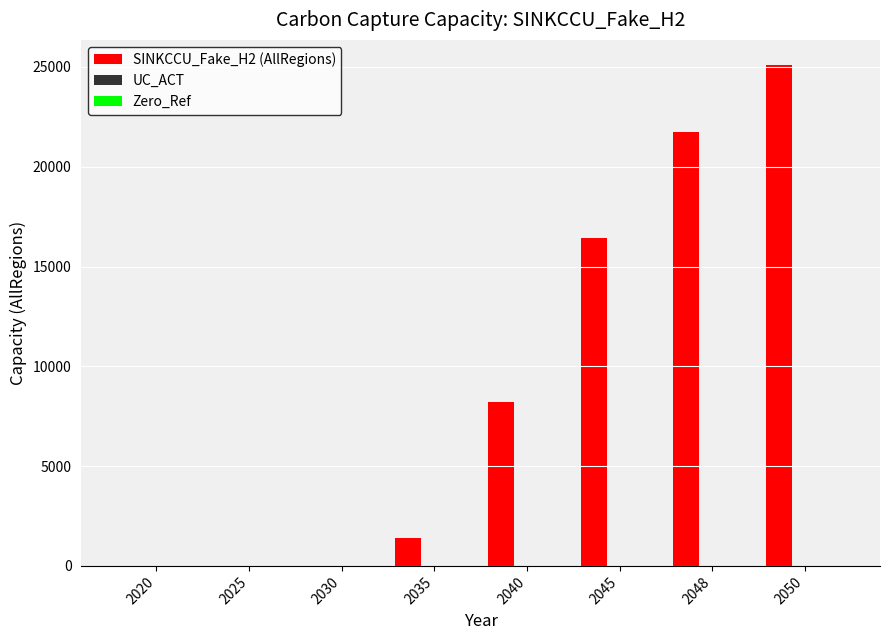

At which category is the sum across all series the highest?

2050